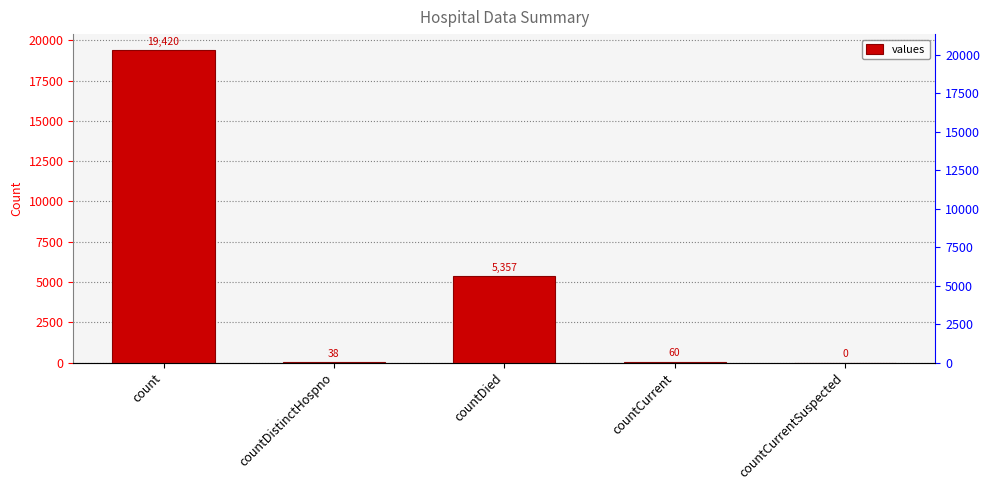

Reading left to right, what are all the values shown in this chart?

19420	38	5357	60	0